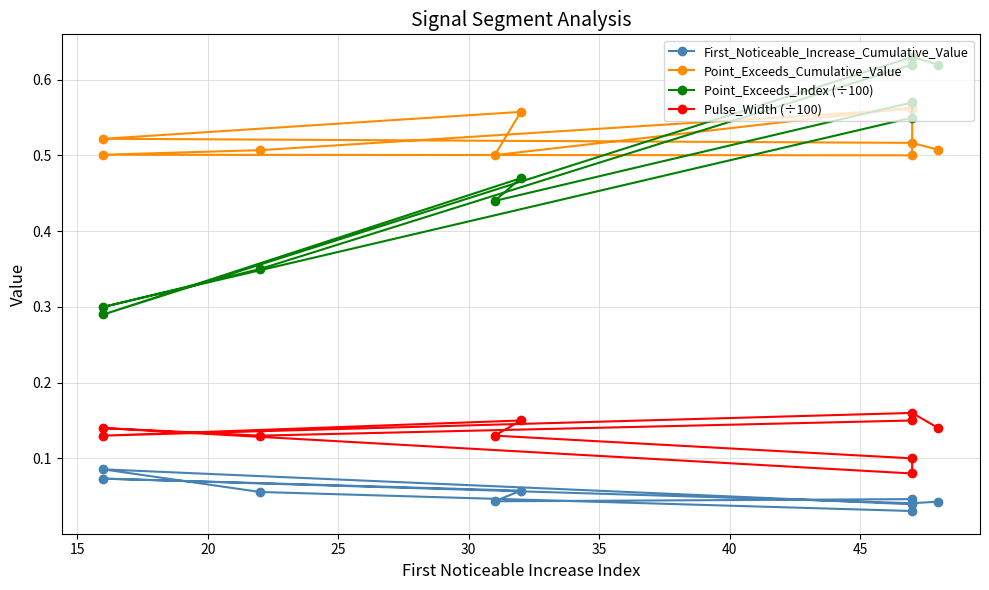

True or false: First_Noticeable_Increase_Cumulative_Value has a value of 0.1 at 40.

True